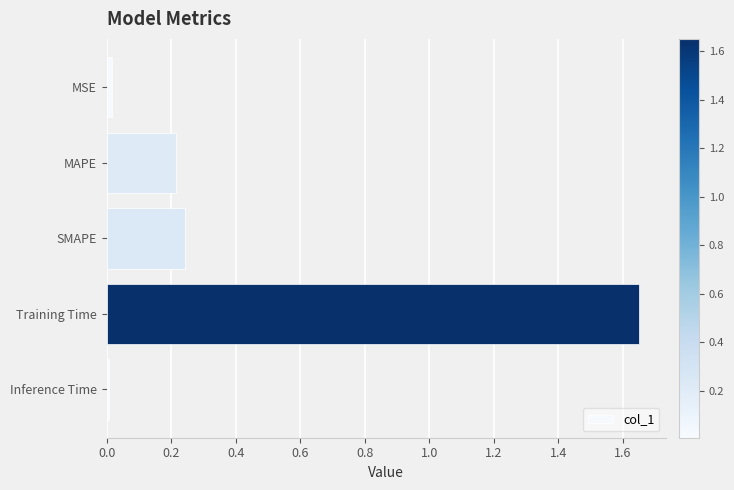

True or false: the data shows 0.4 at MAPE.

False